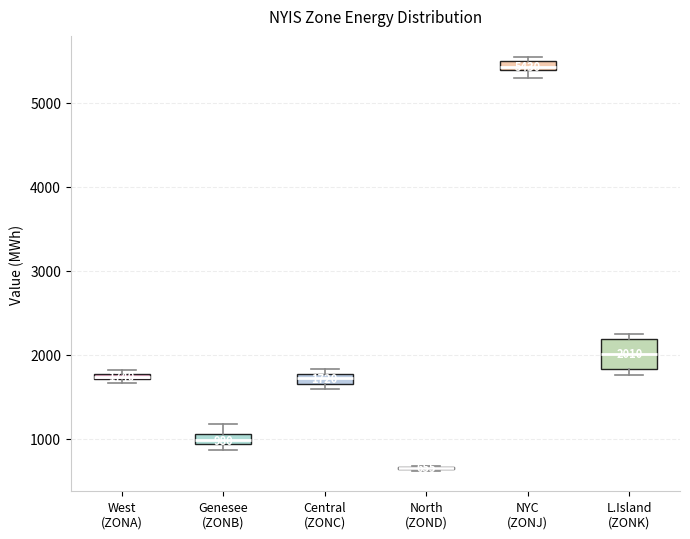

Comparing the boxes themselves (not the whiskers), which one is the tallest?

L.Island (ZONK)